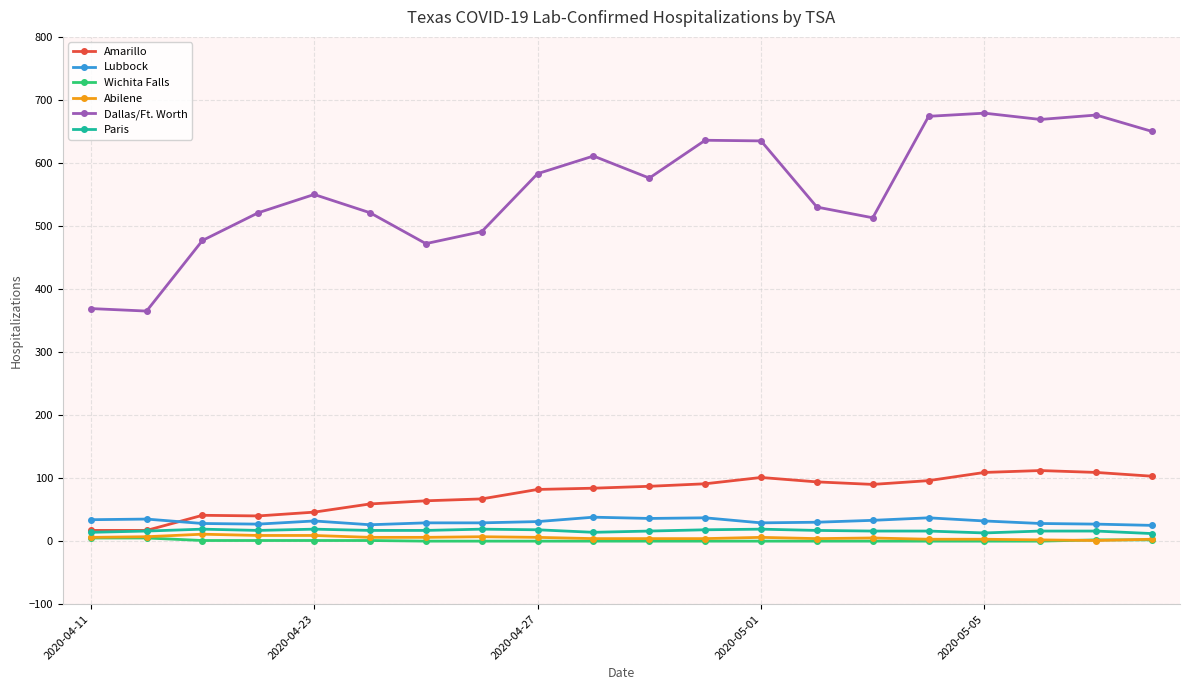

True or false: Amarillo has more than 1 points higher than both neighbors.

True